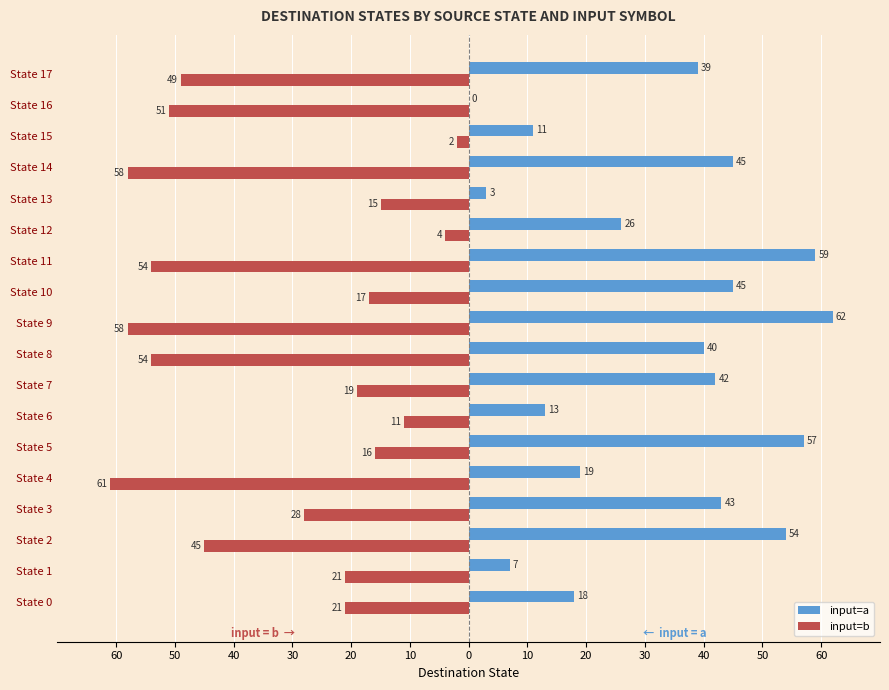

What are all the series names shown in the legend?

input=a, input=b